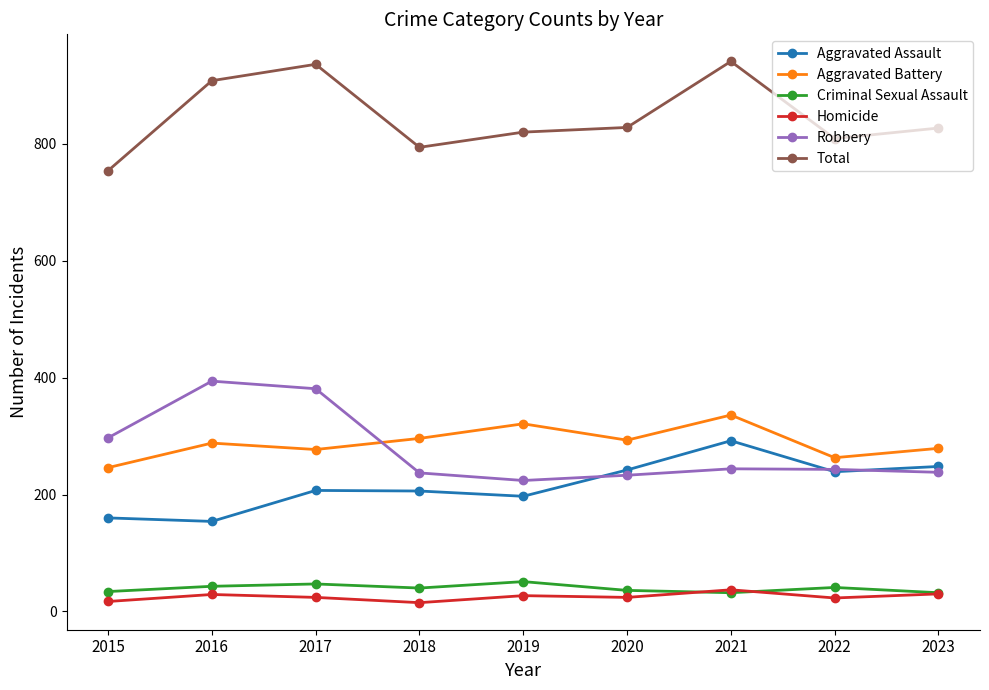

What are all the series names shown in the legend?

Aggravated Assault, Aggravated Battery, Criminal Sexual Assault, Homicide, Robbery, Total